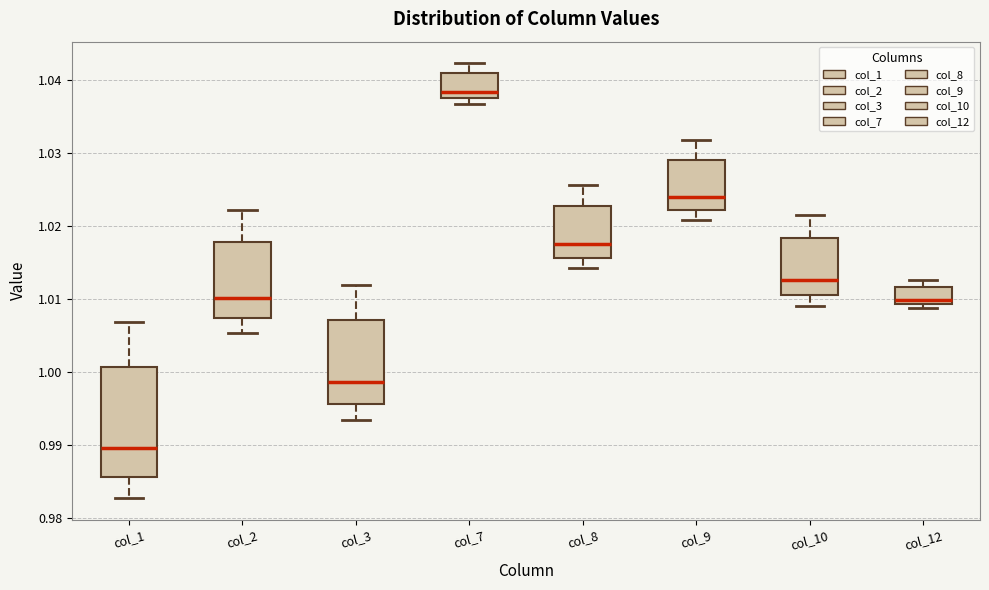

Which box's median line is the highest?

col_7